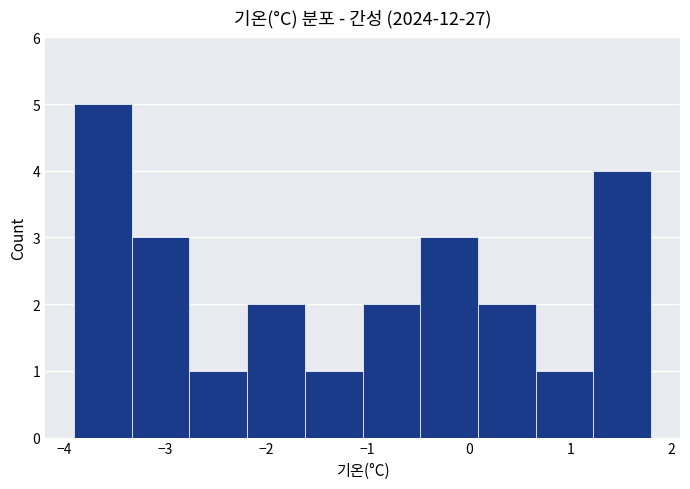

Reading left to right, list every bar in this chart as the range it spans on the x-axis followed by its height. Neither the bar edges nor the heights are printed on the chart, so give them approximately, as read against the axes.

-3.90 to -3.33: 5
-3.33 to -2.76: 3
-2.76 to -2.19: 1
-2.19 to -1.62: 2
-1.62 to -1.05: 1
-1.05 to -0.48: 2
-0.48 to 0.09: 3
0.09 to 0.66: 2
0.66 to 1.23: 1
1.23 to 1.80: 4